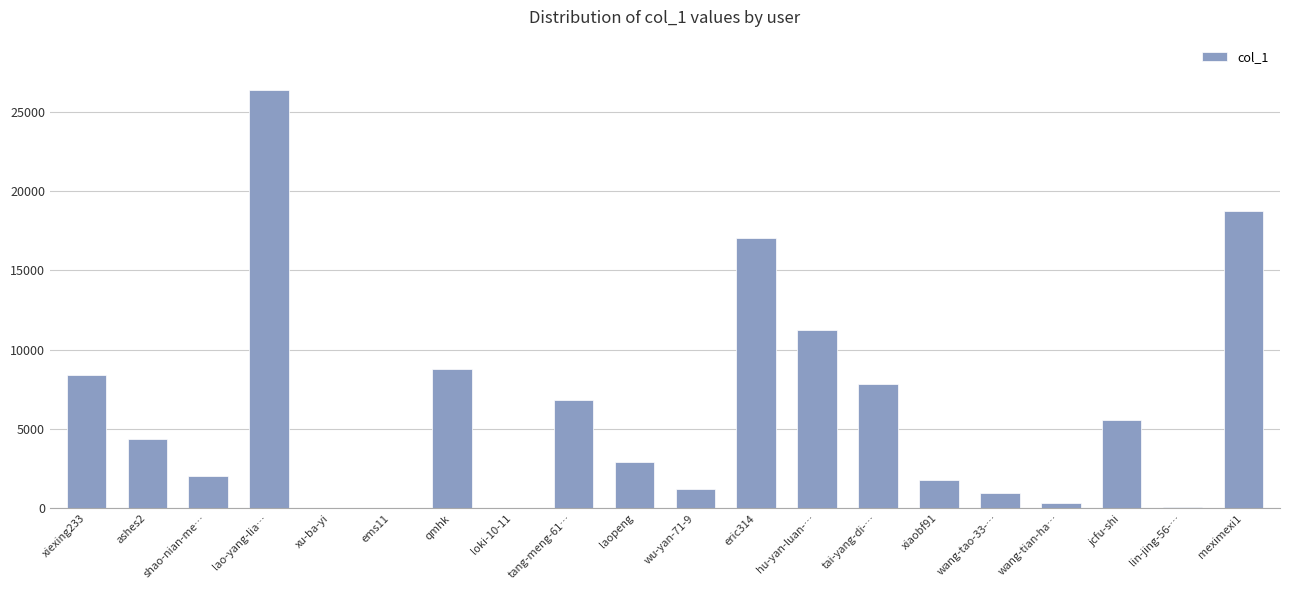

At which category does the chart reach its peak across all series?

lao-yang-lia…